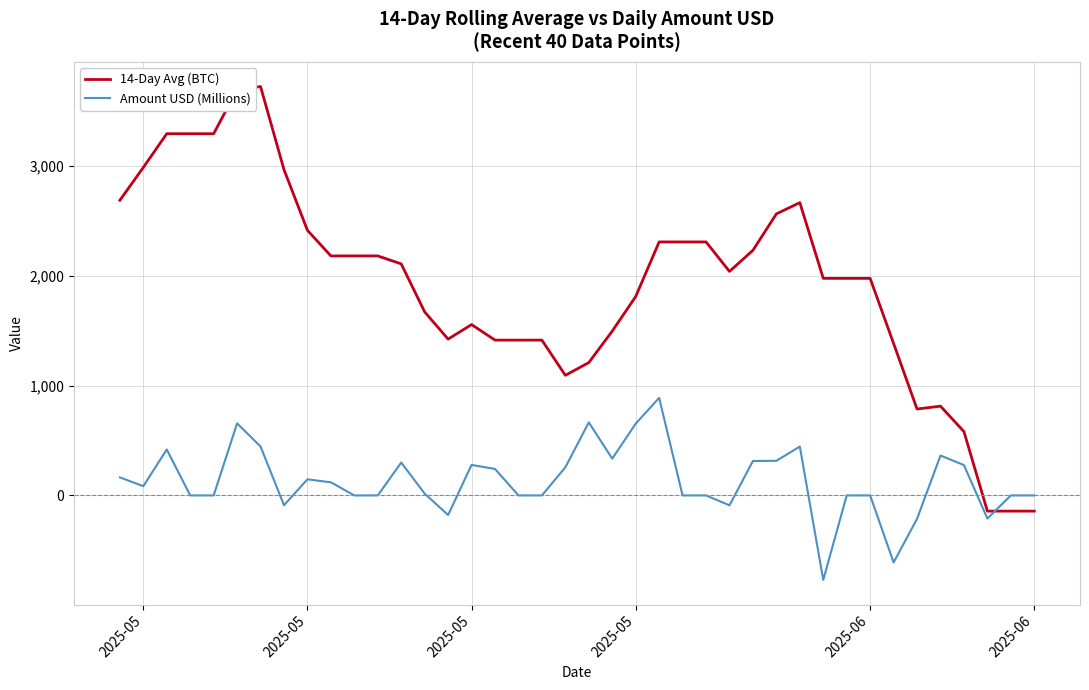

True or false: Amount USD (Millions) has a value of 382.7 at 23.

False